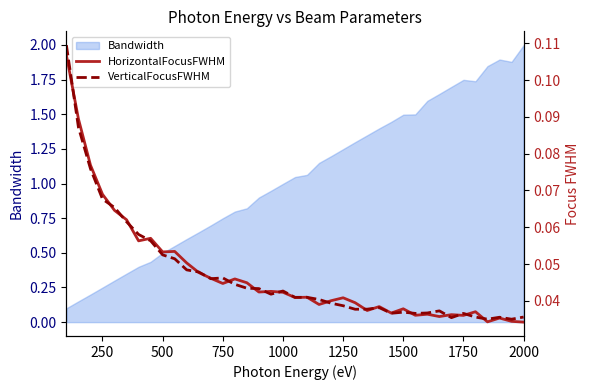

True or false: HorizontalFocusFWHM has more than 2 interior local peaks.

True